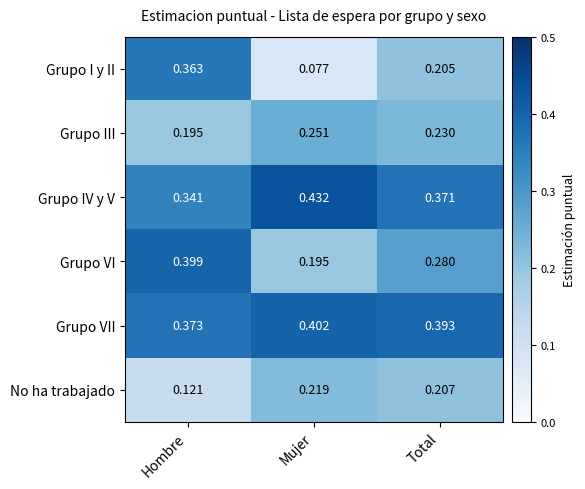

Where is Grupo VI nearest to the value 0?

Mujer